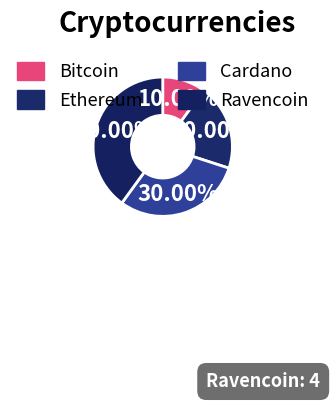

Does Cardano account for over 50% of the chart?

No